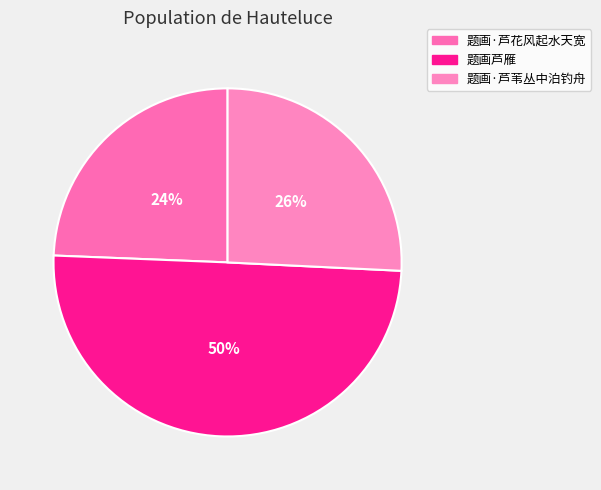

Which slice is the largest?

题画芦雁